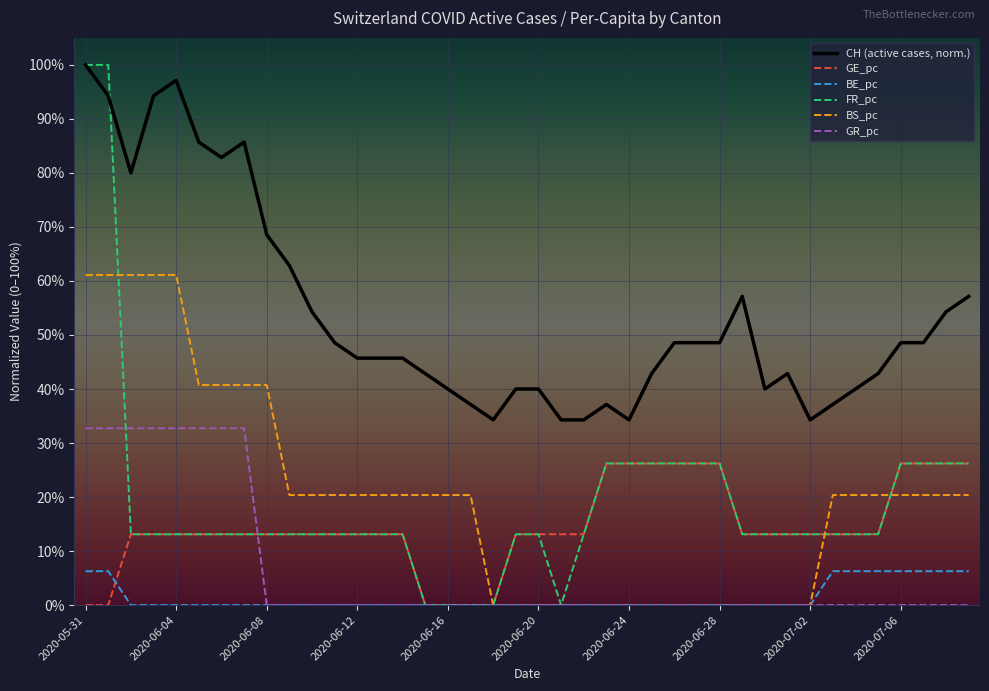

What are all the series names shown in the legend?

CH (active cases, norm.), GE_pc, BE_pc, FR_pc, BS_pc, GR_pc